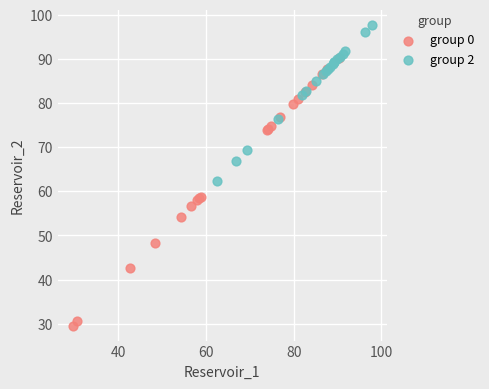

Which series reaches the minimum Y coordinate?

group 0